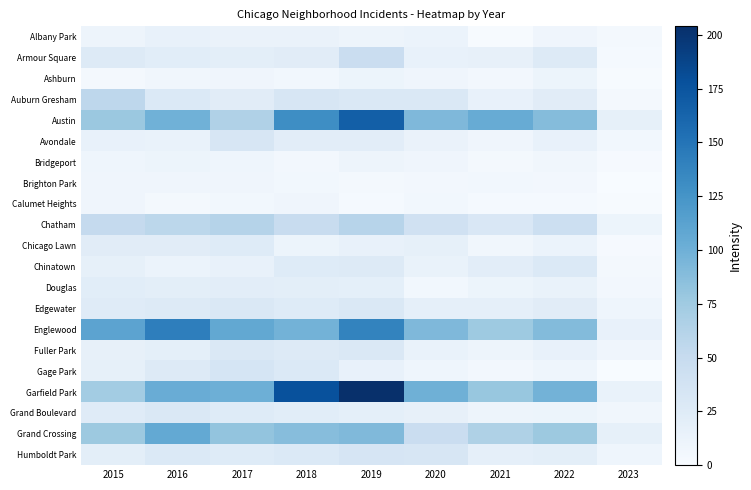

What is the spread (max minus min) of values at 2016?

138